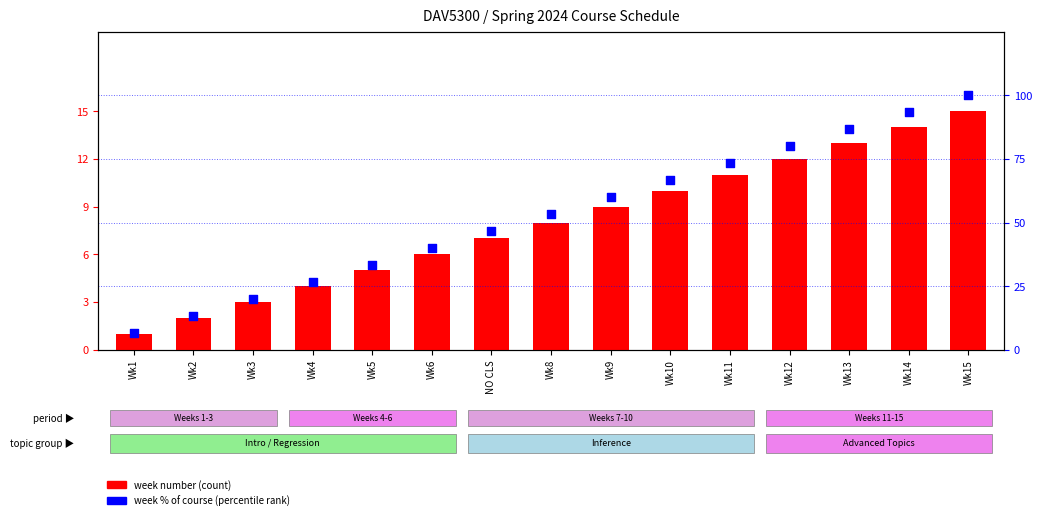

At which category is the sum across all series the highest?

Wk15